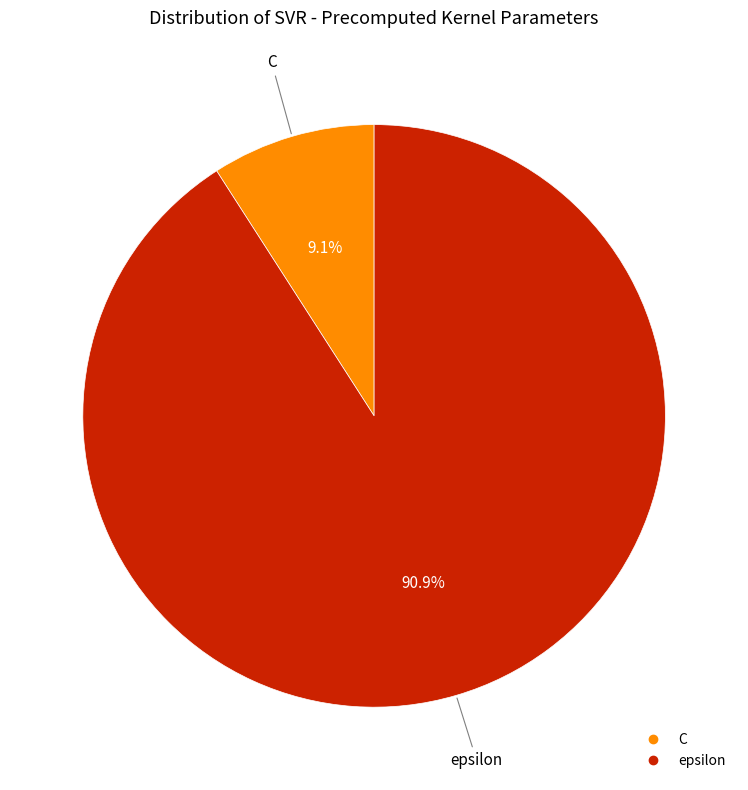

How many slices are in this pie chart?

2